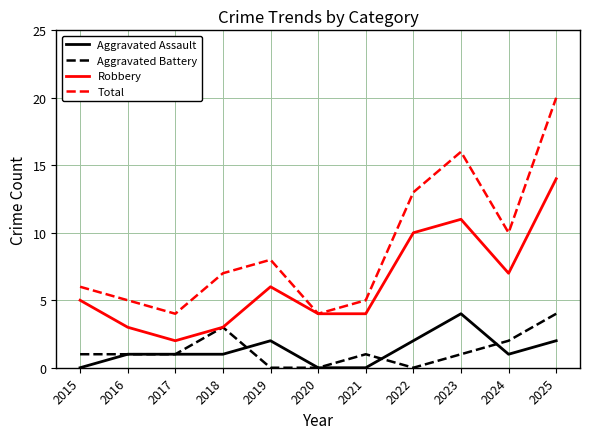

Is the value of Total at 2018 greater than the value of Aggravated Battery at 2019?

Yes